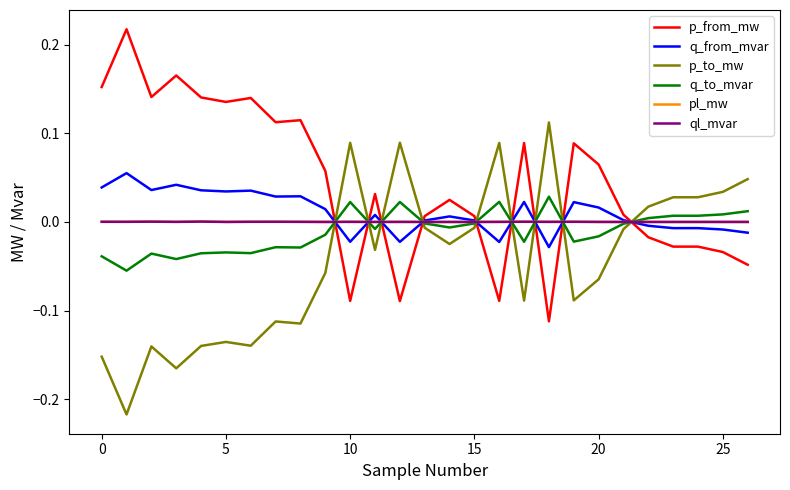

Which series has the largest total across all categories?

p_from_mw